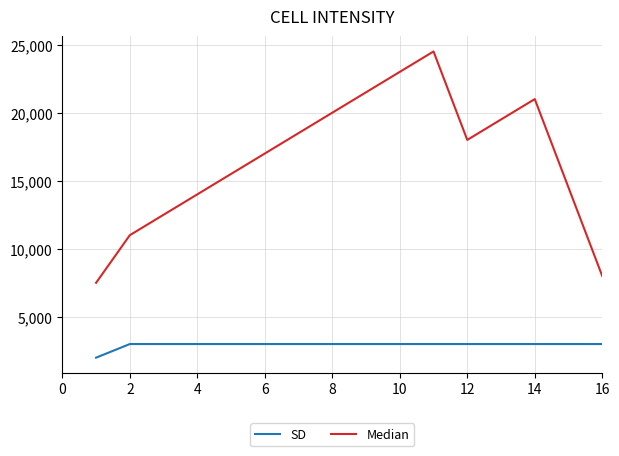

Which series has the largest total across all categories?

Median